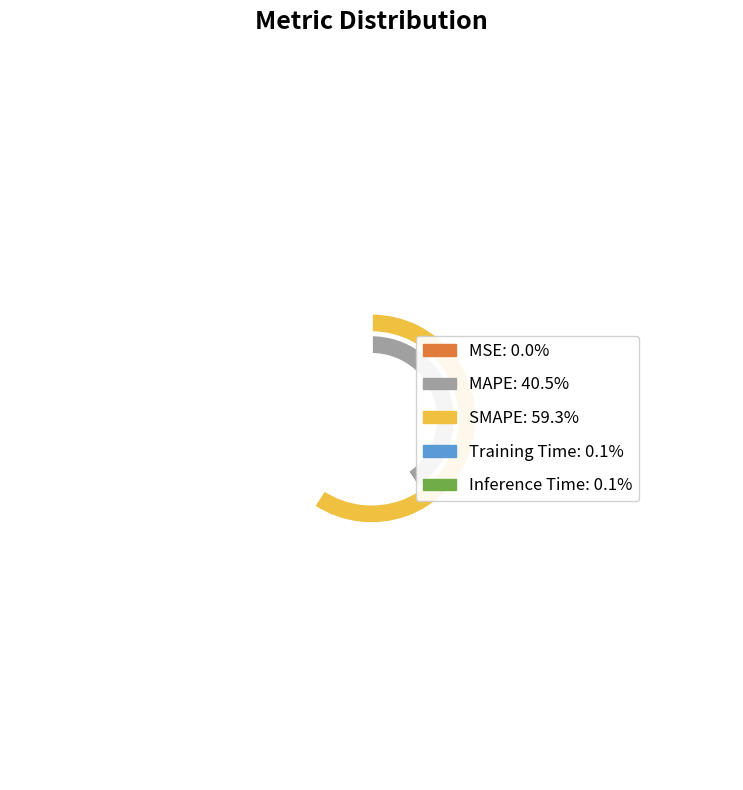

Is it true that Training Time is 13% of the pie?

False